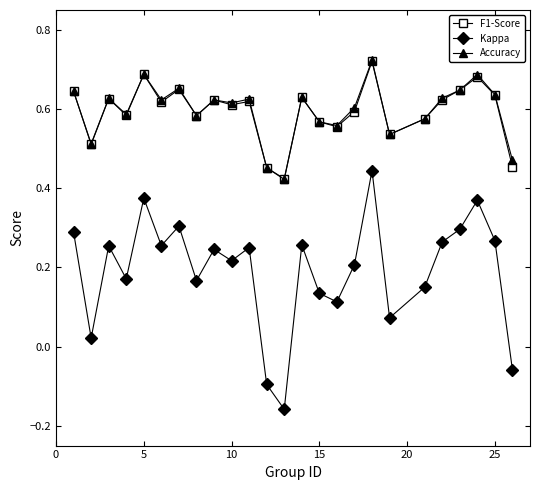

Which series has the largest range (max minus min)?

Kappa